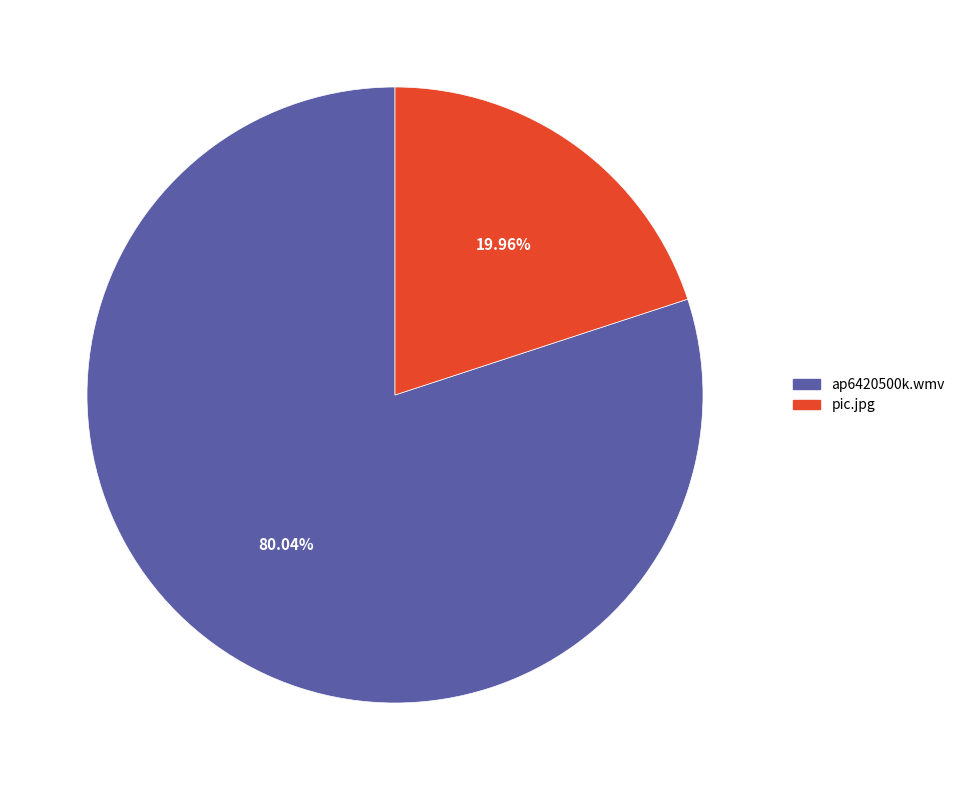

Is the sum of pic.jpg and ap6420500k.wmv greater than half?

Yes